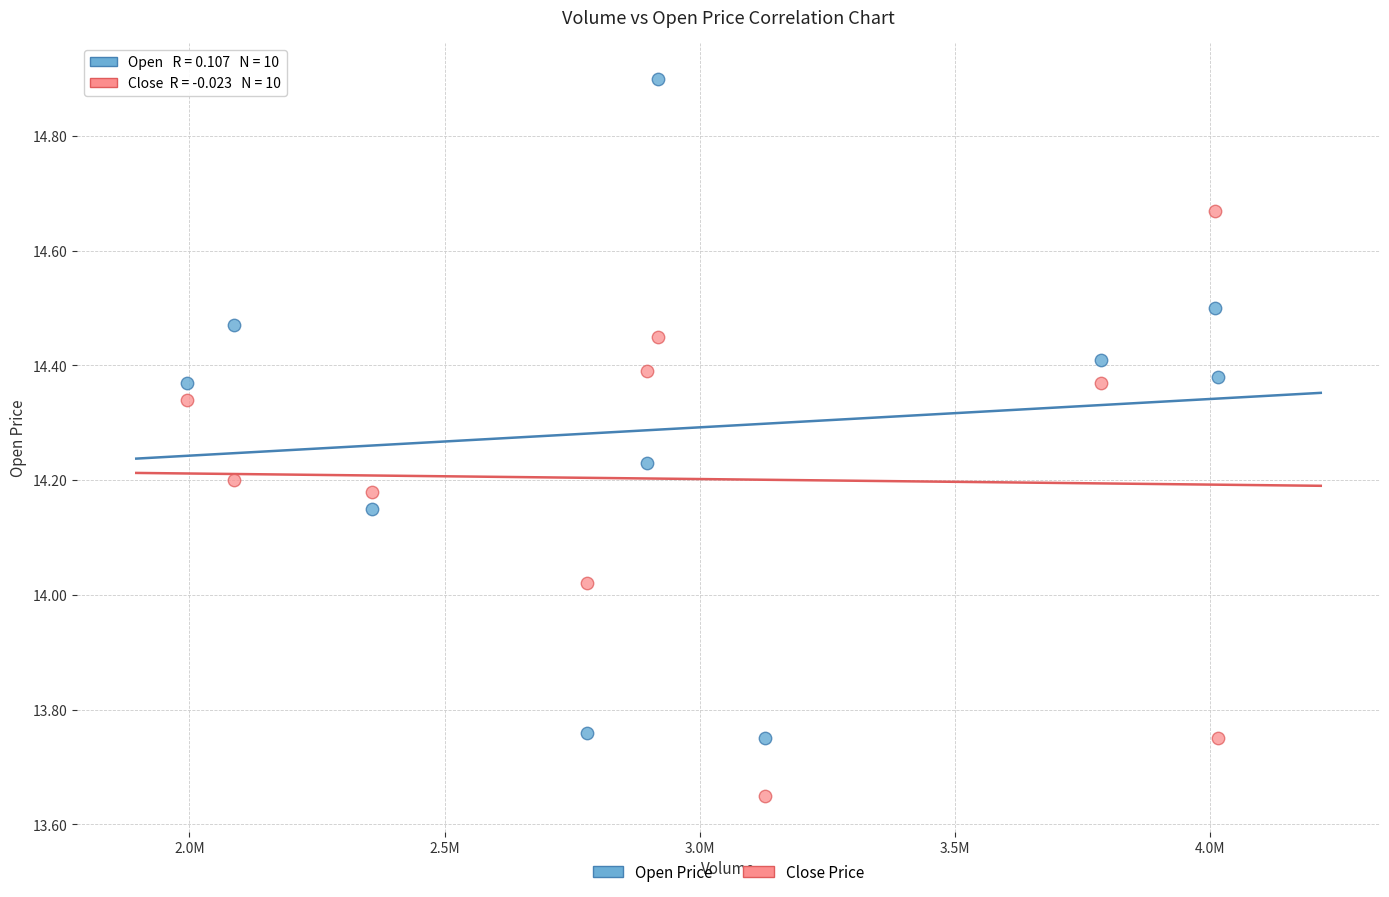

Across all data points, what is the range of X values (max minus min)?

2020615.0